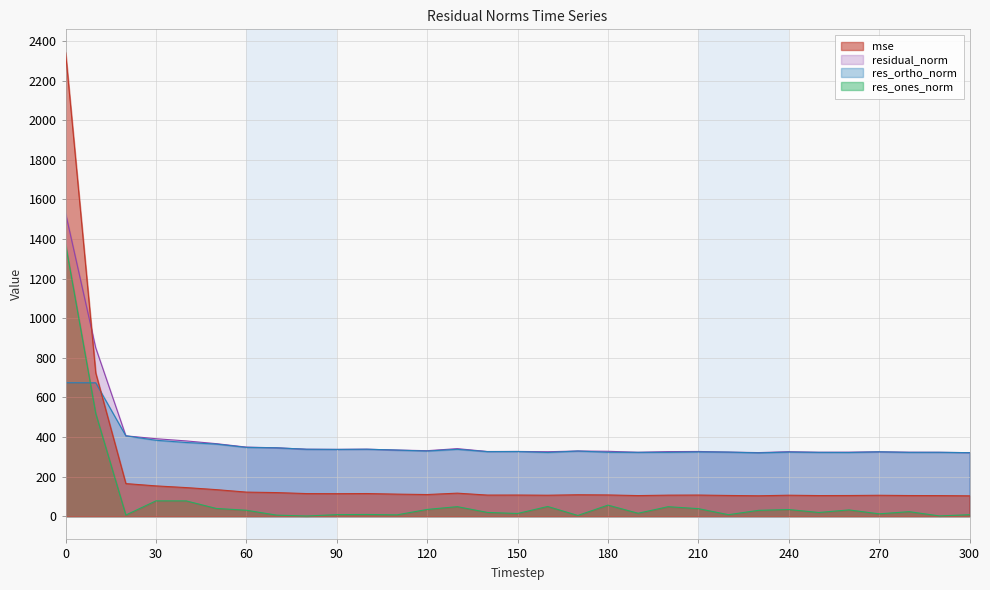

How many interior local peaks does the res_ortho_norm series have?

8